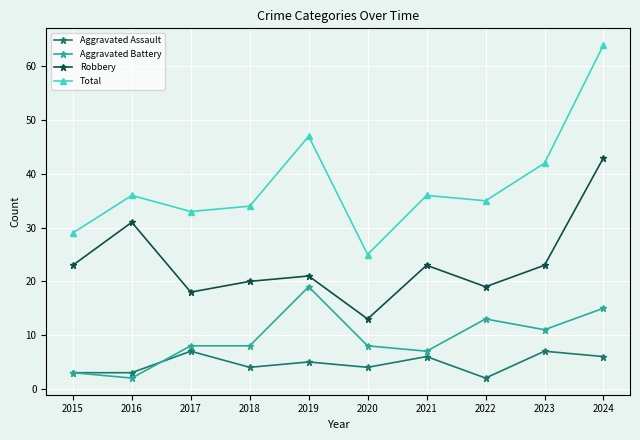

True or false: Total and Aggravated Battery intersect in this chart.

False